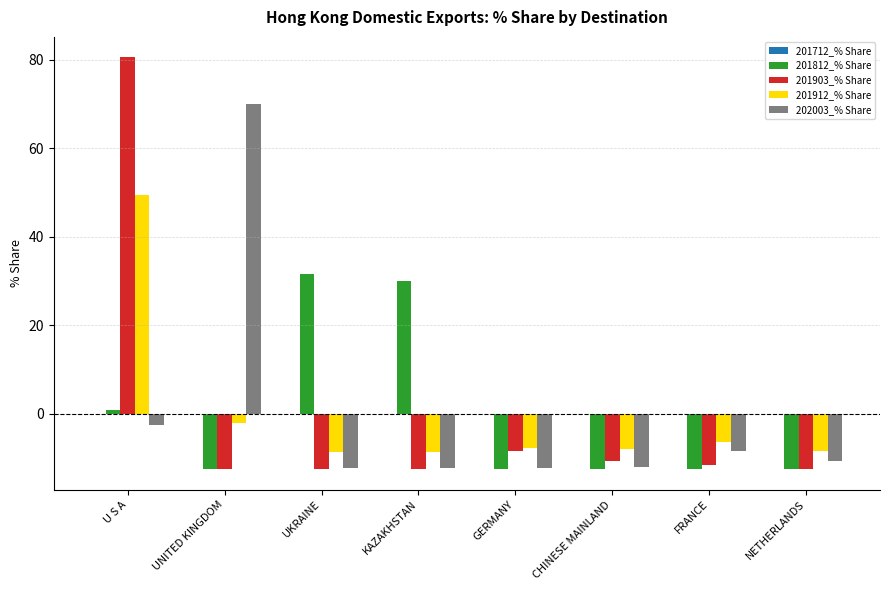

List the series in order of their peak value, highest first.

201903_% Share, 202003_% Share, 201912_% Share, 201812_% Share